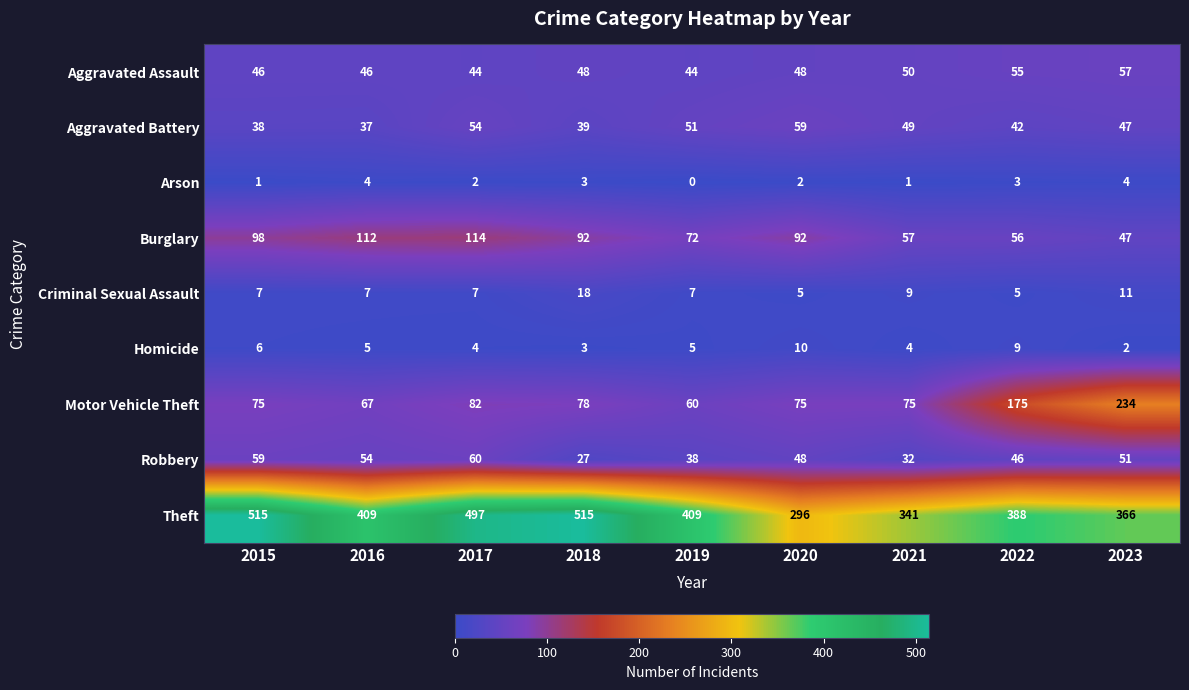

Where is Burglary nearest to the value 80?

2019